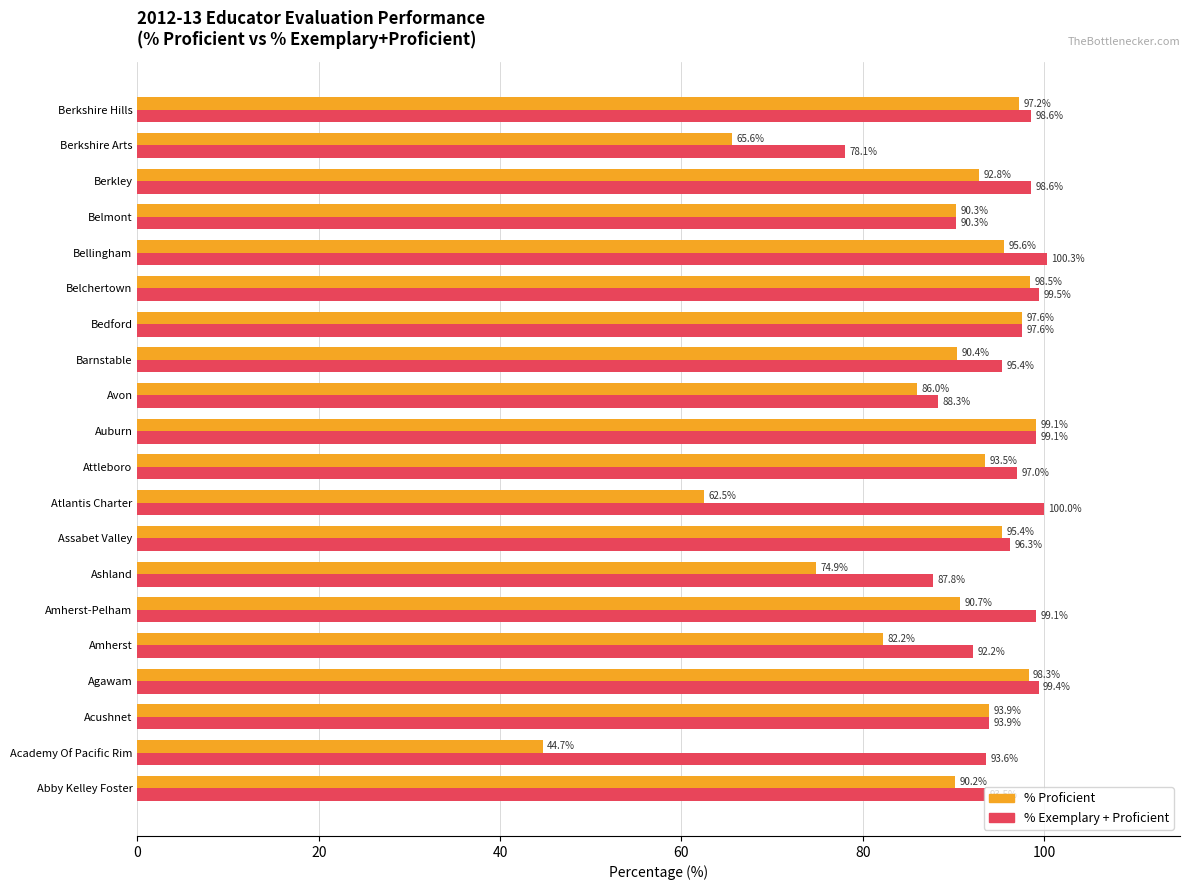

Which series has the widest spread of values?

% Proficient